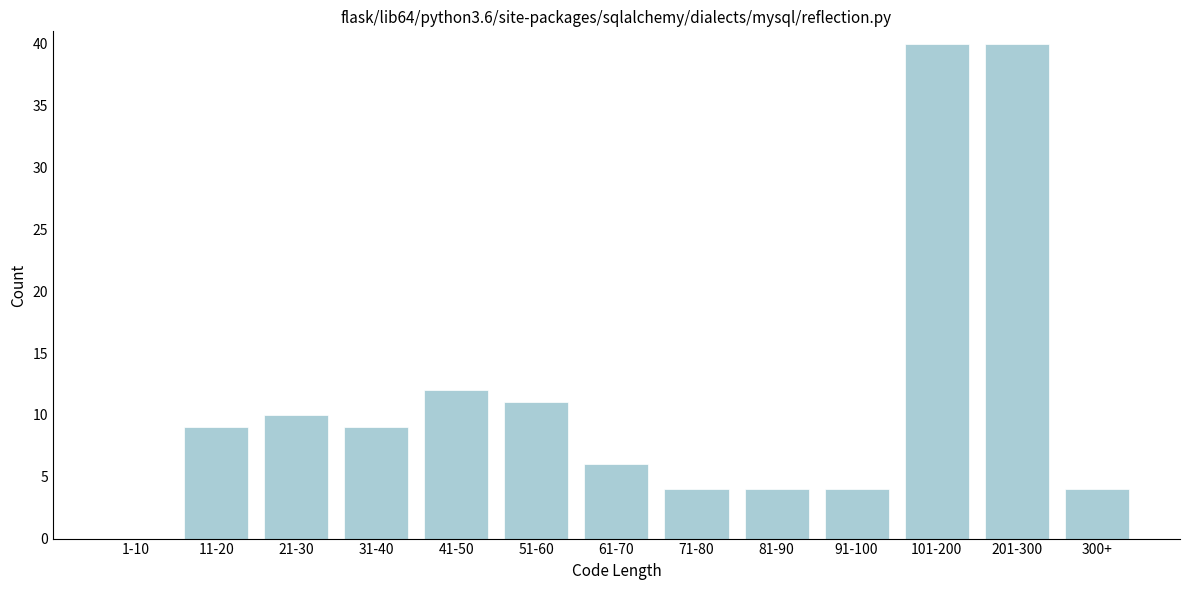

Reading left to right, transcribe all the data shown in this chart.

1-10=0	11-20=9	21-30=10	31-40=9	41-50=12	51-60=11	61-70=6	71-80=4	81-90=4	91-100=4	101-200=40	201-300=40	300+=4